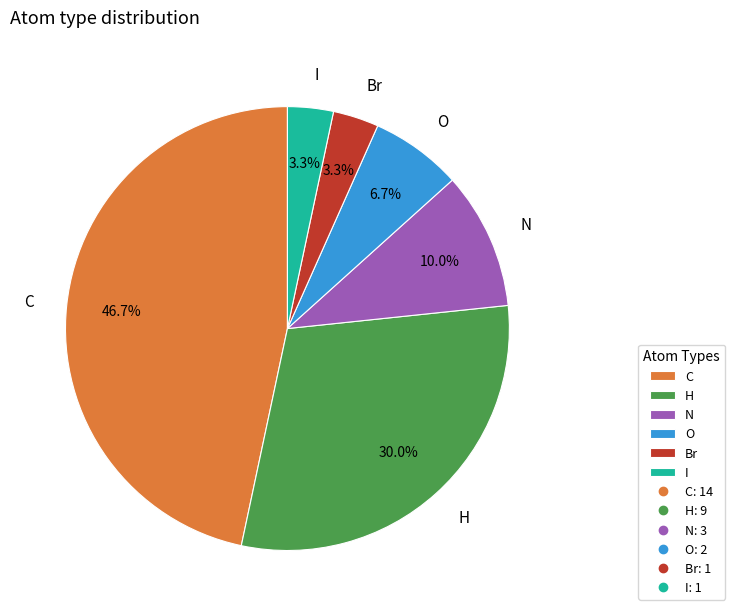

Is it true that O is 18% of the pie?

False